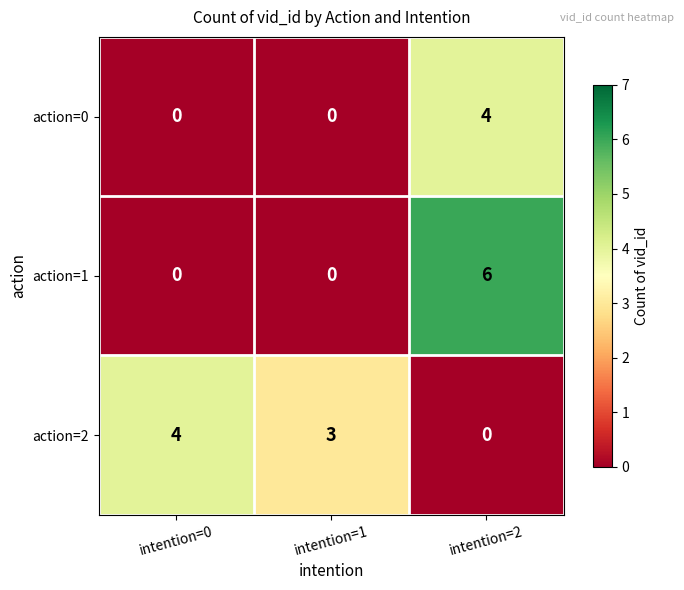

Which label corresponds to the largest value in the chart?

intention=2